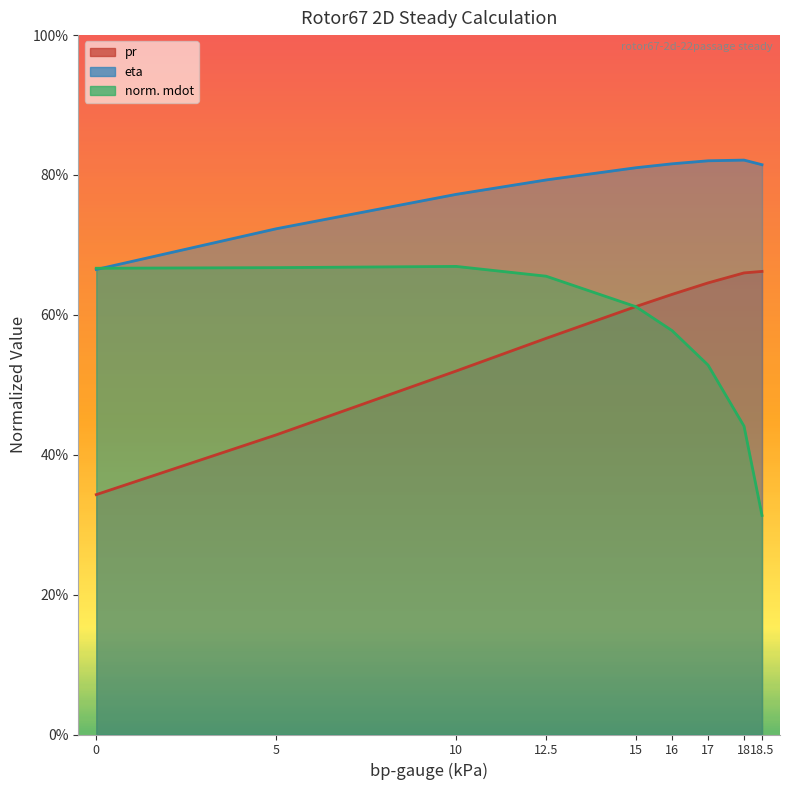

Is the value of pr at 15 greater than the value of norm. mdot at 0?

No